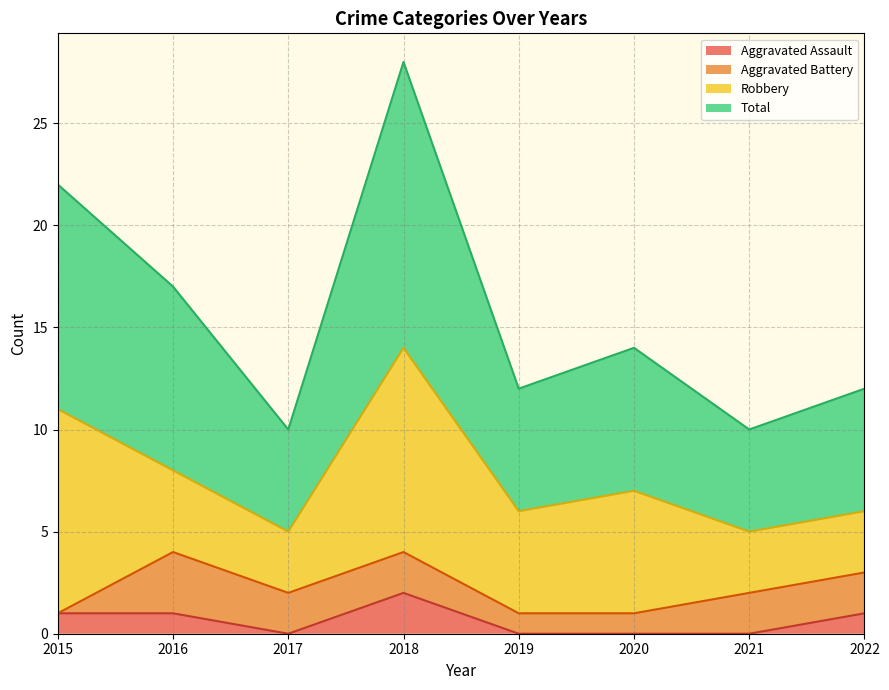

Is the value of Total at 2017 greater than the value of Aggravated Assault at 2022?

Yes